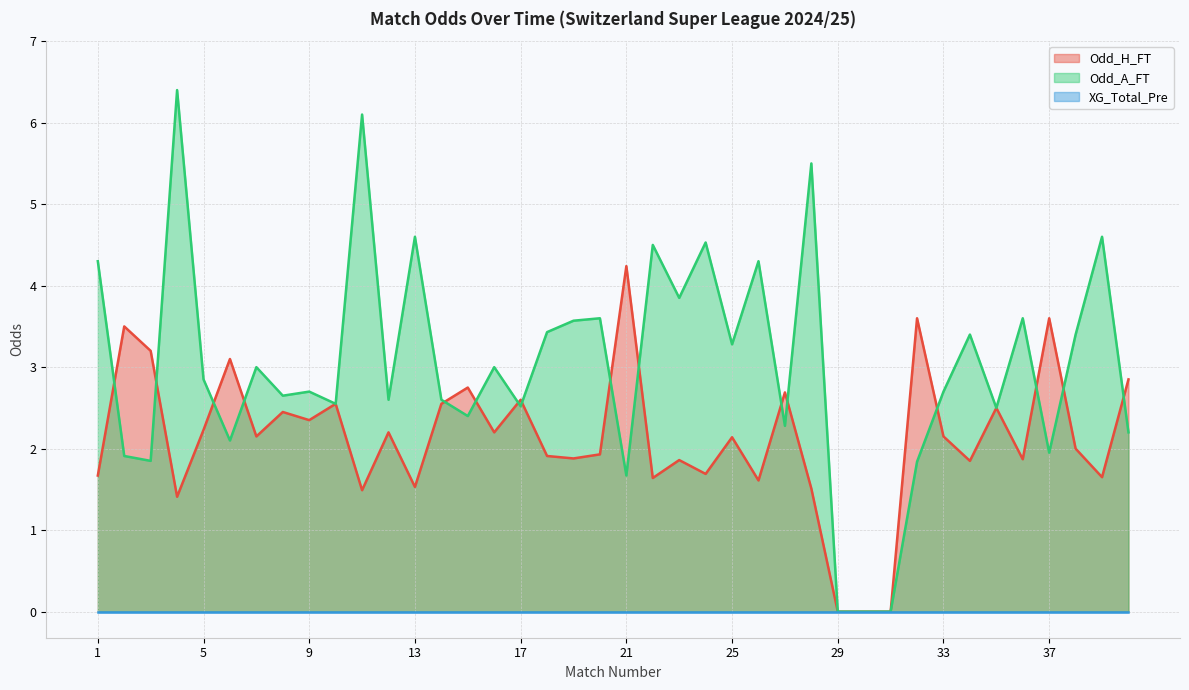

After their last crossing, which series has the higher values: Odd_A_FT or Odd_H_FT?

Odd_H_FT